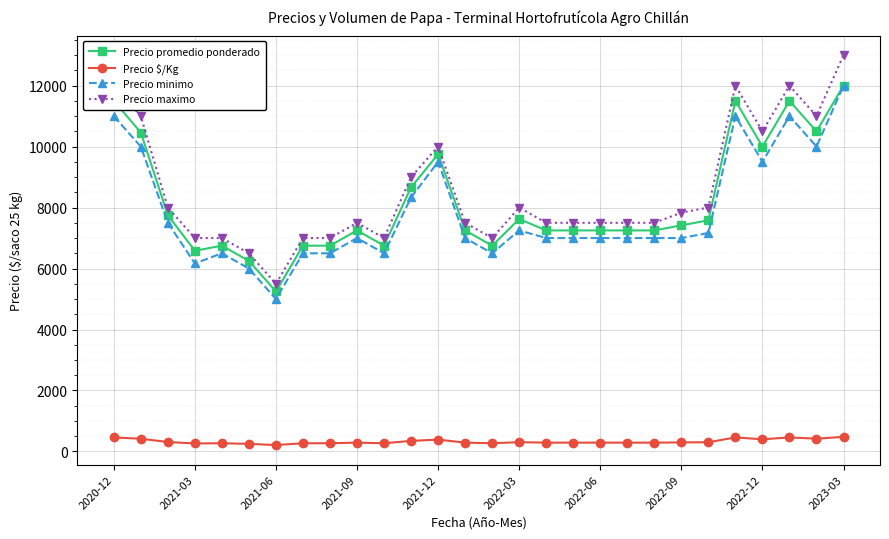

What is the value of the Precio maximo point at the 25th from the left?

10500